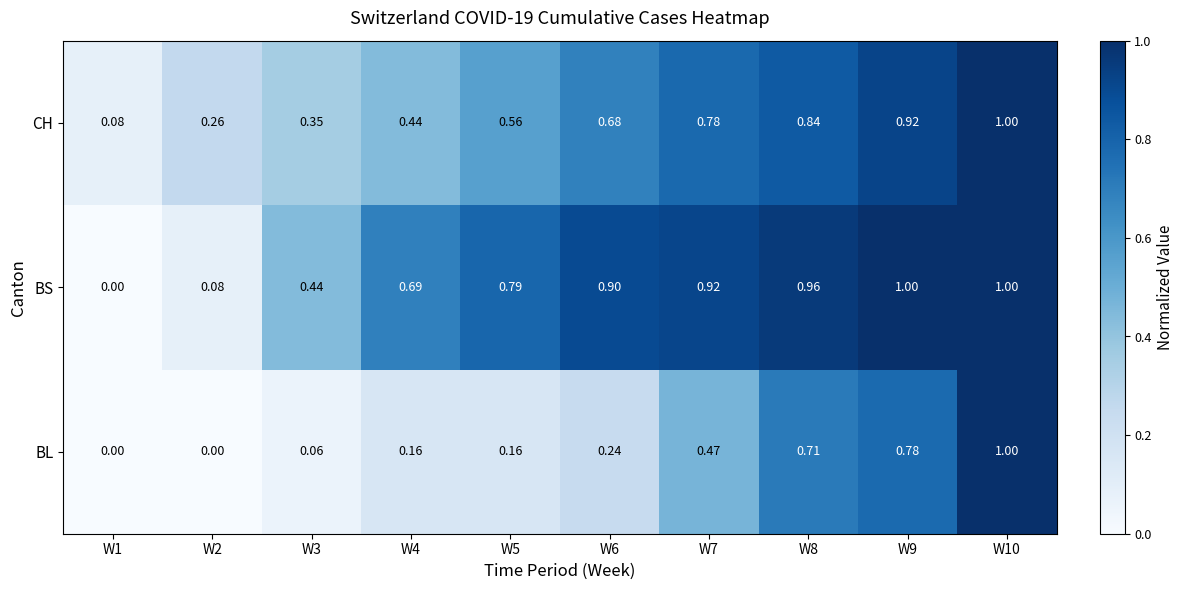

How many values in the BS series exceed 0?

9